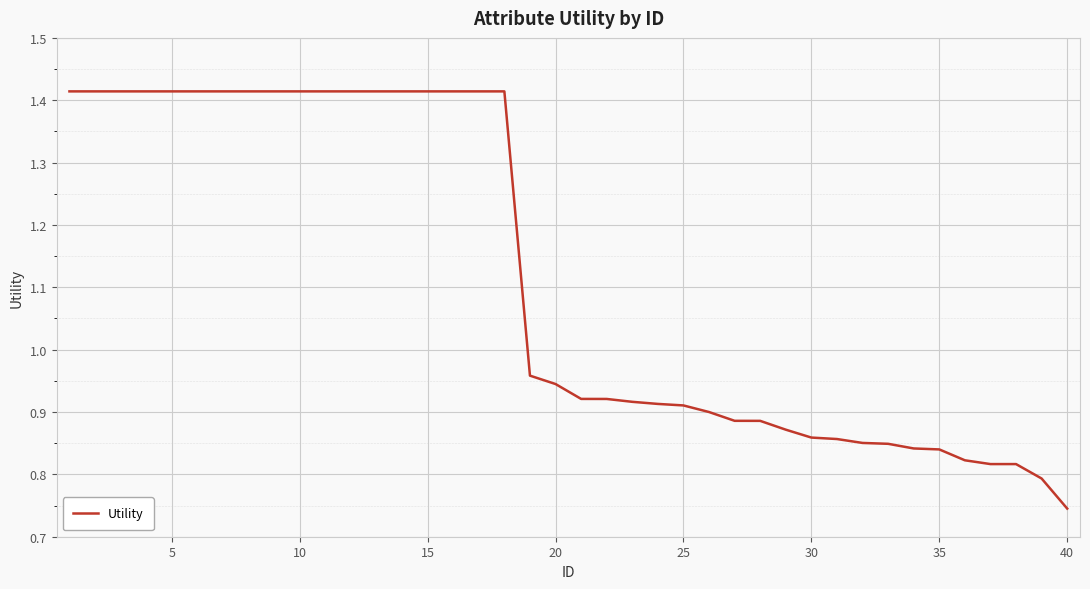

True or false: the data shows 0.4 at 25.

False